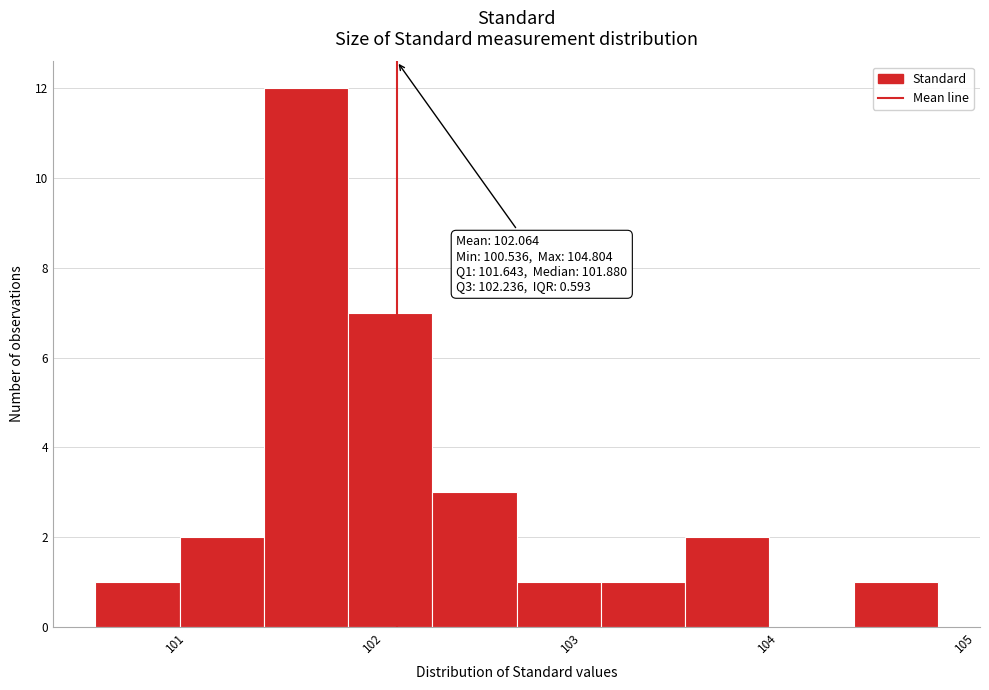

Over which range of the x-axis is the bar tallest?

101.4 to 101.8